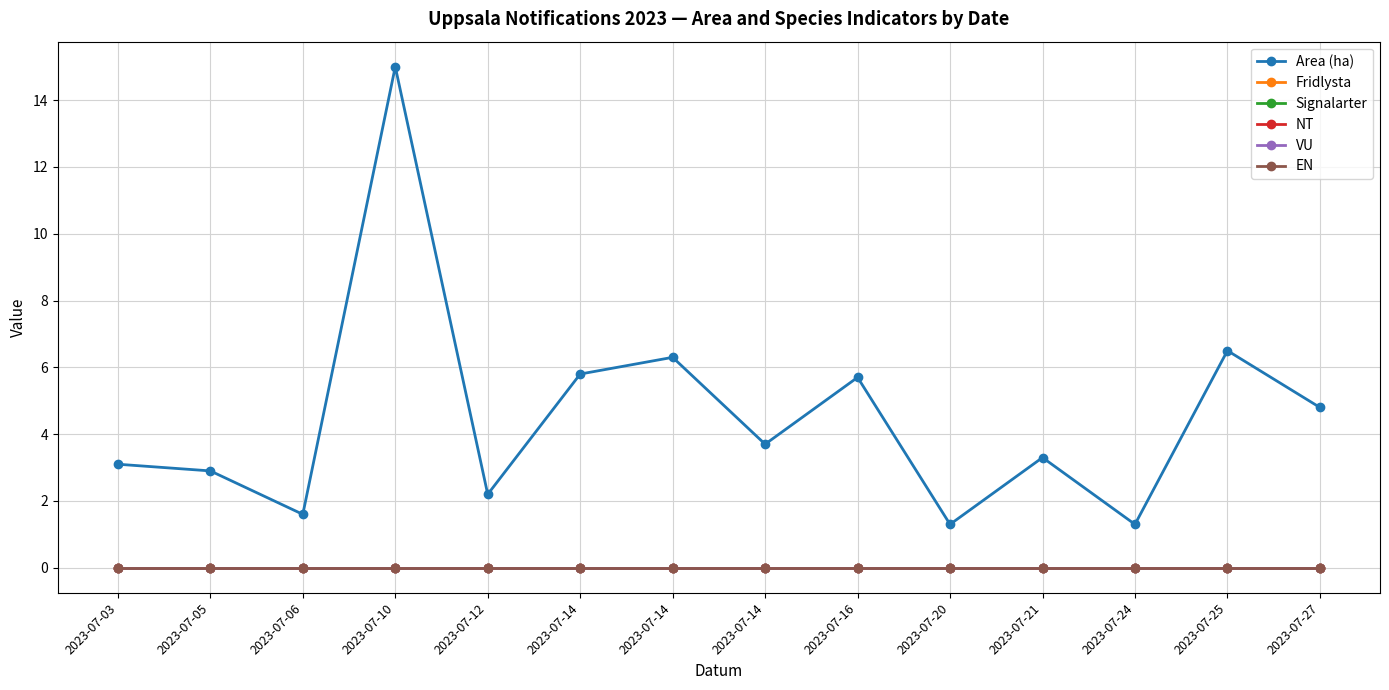

How many lines are shown in the chart?

6